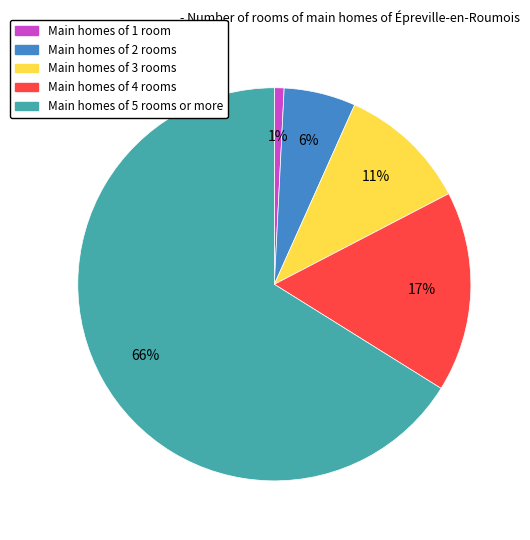

Does any single category account for the majority?

Yes